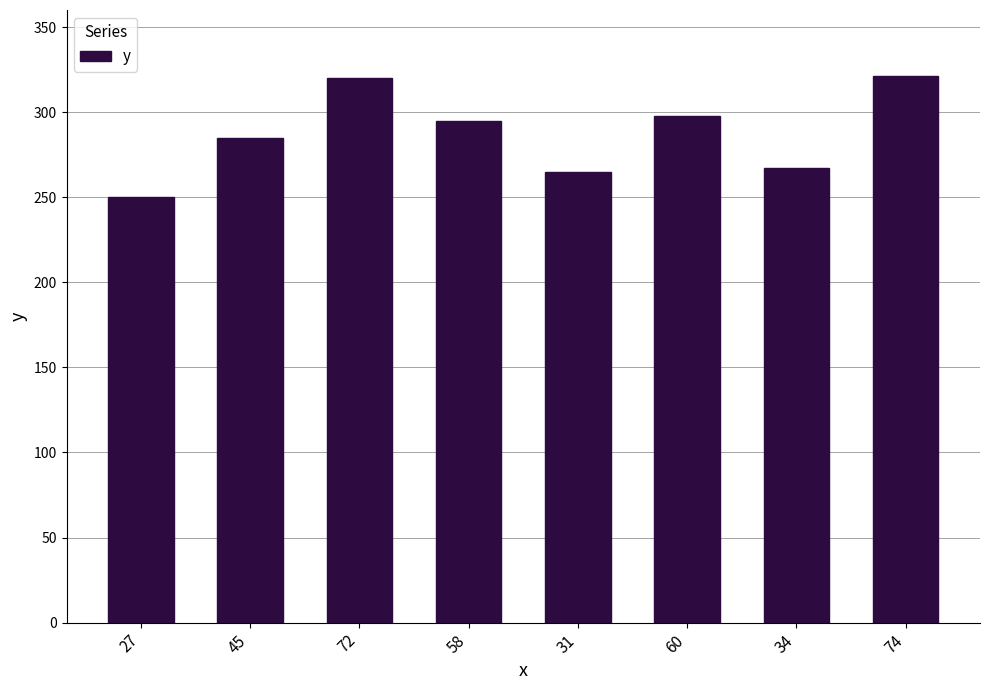

What is the label of the 5th bar from the right?

58